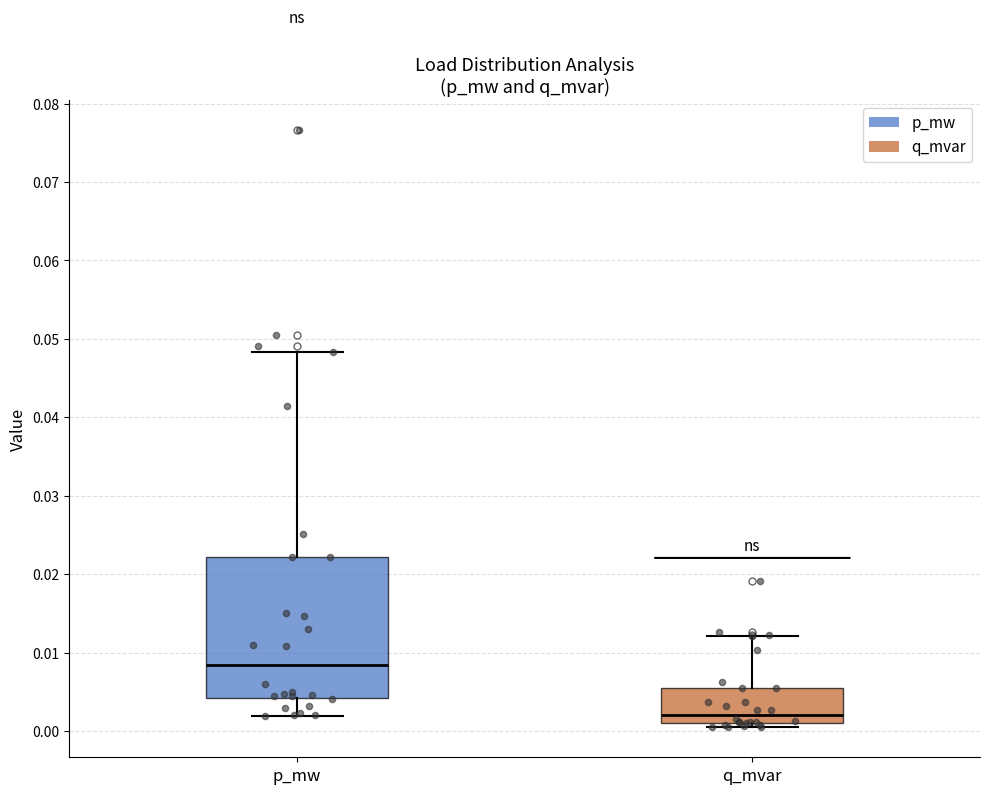

Which box is the tallest, from its lower edge to its upper edge?

p_mw